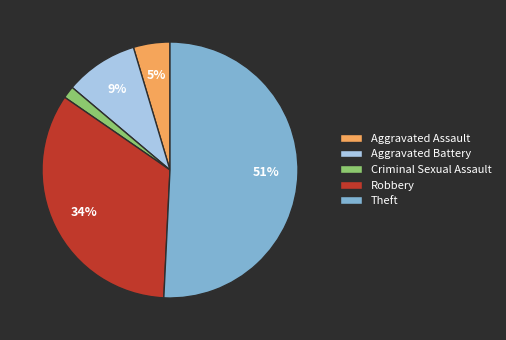

How many segments does this pie chart have?

5